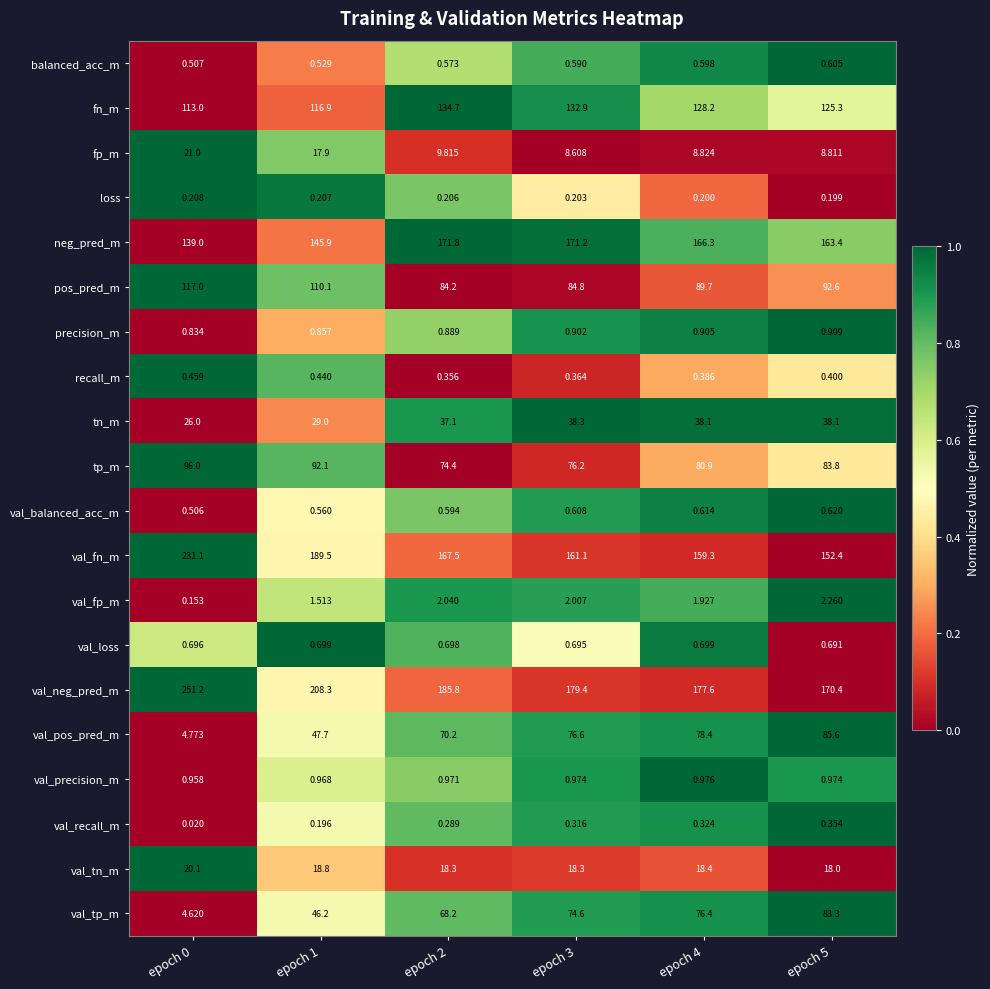

Which series has the widest spread of values?

val_pos_pred_m